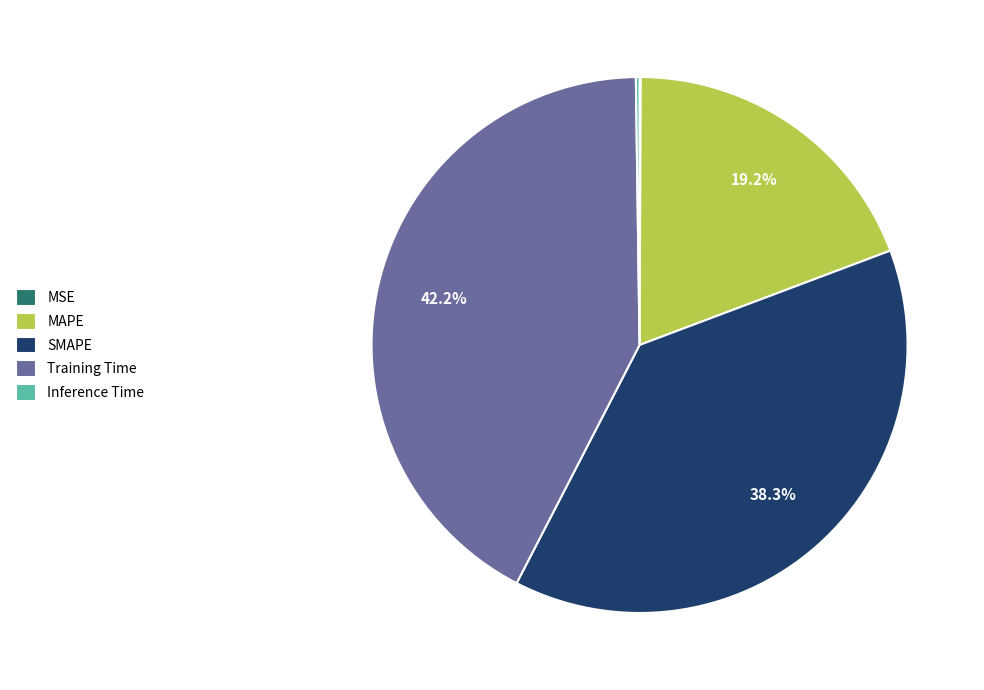

What percentage do Training Time and MAPE together represent?

61.4%